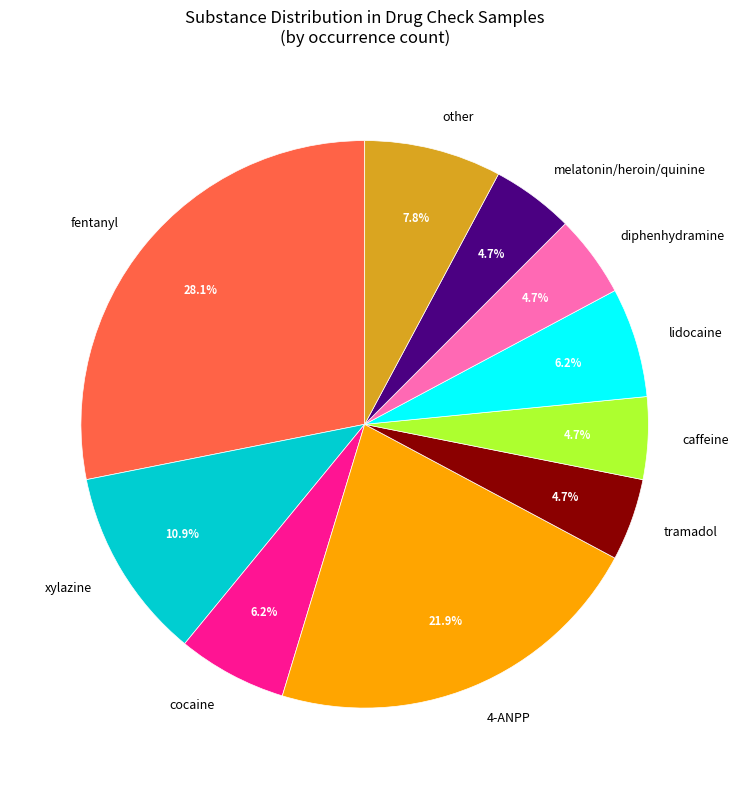

To the nearest percent, what is the average slice percentage?

10%